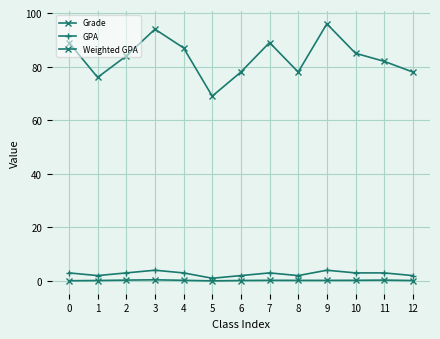

Reading left to right, extract all data points from this chart.

Grade: 0=89.0	1=76.0	2=84.0	3=94.0	4=87.0	5=69.0	6=78.0	7=89.0	8=78.0	9=96.0	10=85.0	11=82.0	12=78.0
GPA: 0=3.0	1=2.0	2=3.0	3=4.0	4=3.0	5=1.0	6=2.0	7=3.0	8=2.0	9=4.0	10=3.0	11=3.0	12=2.0
Weighted GPA: 0=0.1	1=0.2	2=0.3	3=0.4	4=0.2	5=0.0	6=0.2	7=0.2	8=0.2	9=0.2	10=0.2	11=0.3	12=0.2